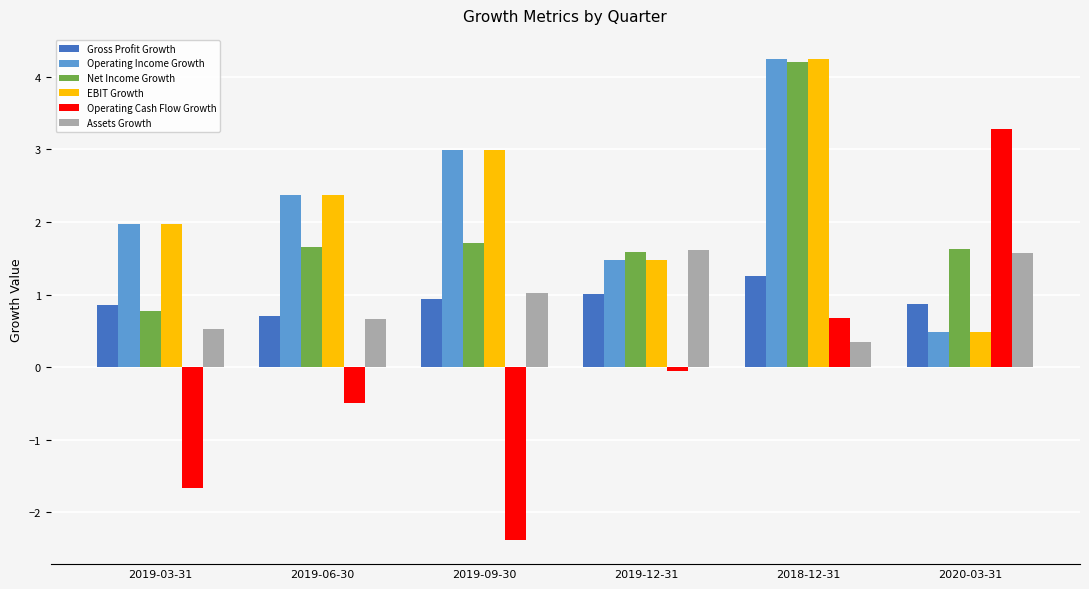

What is the greatest value displayed?

4.2